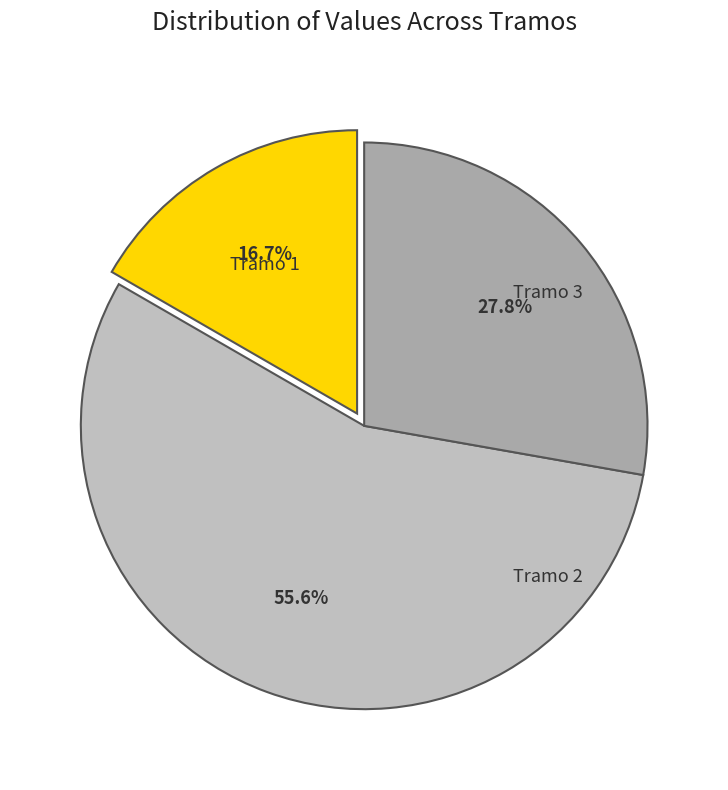

How many slices are in this pie chart?

3